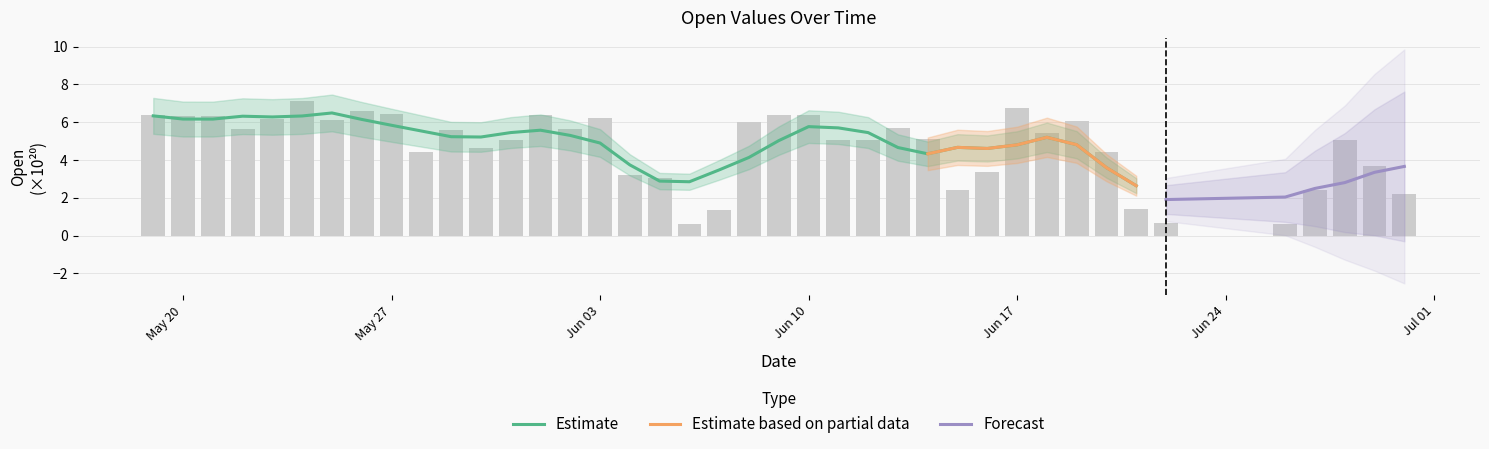

What is the change in value from 2024-05-26 to 2024-05-27?

-0.1